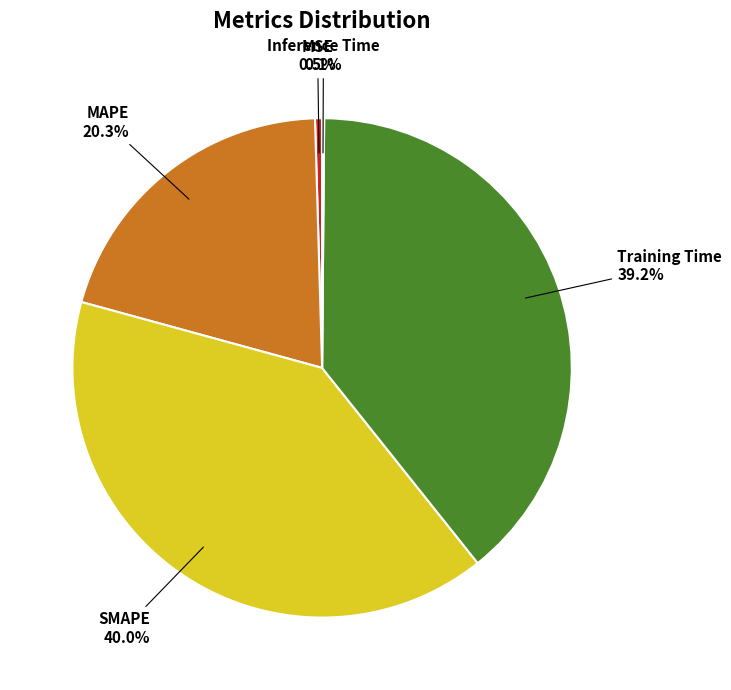

Is there any slice that represents more than half of the pie?

No